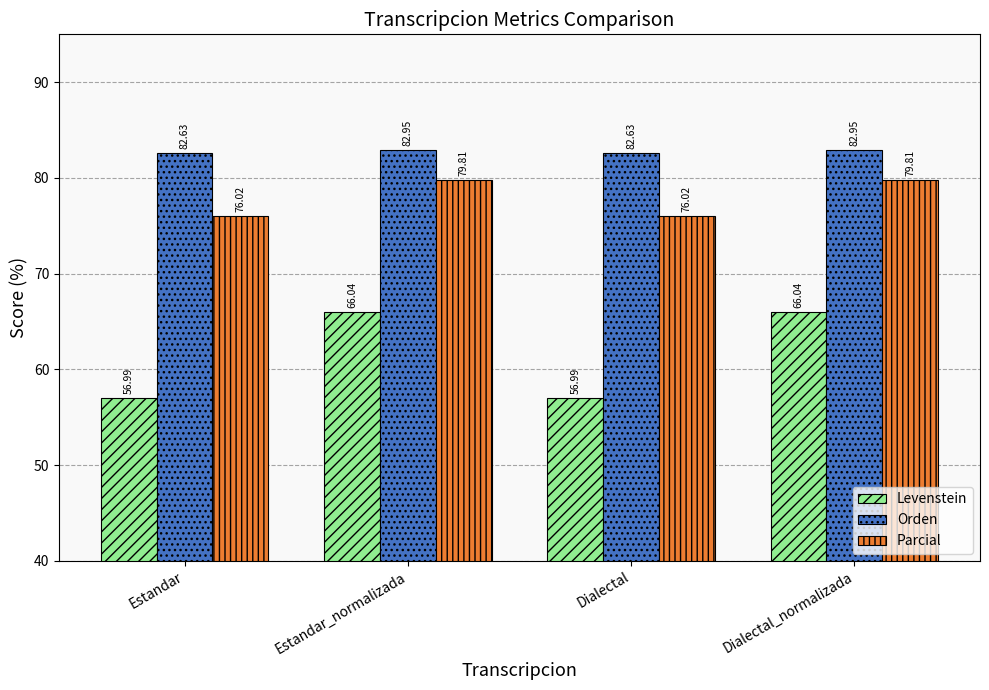

What is the greatest value displayed?

82.9